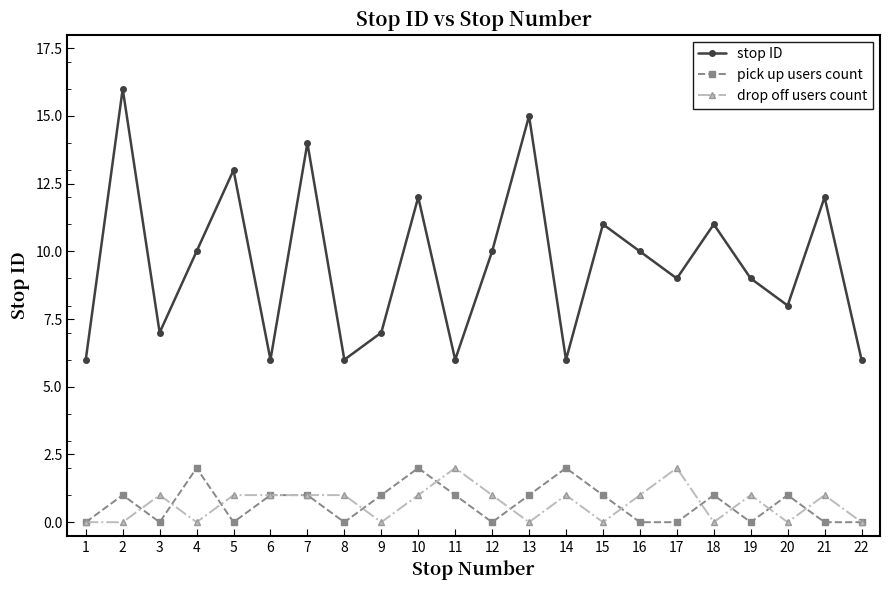

How many lines are shown in the chart?

3